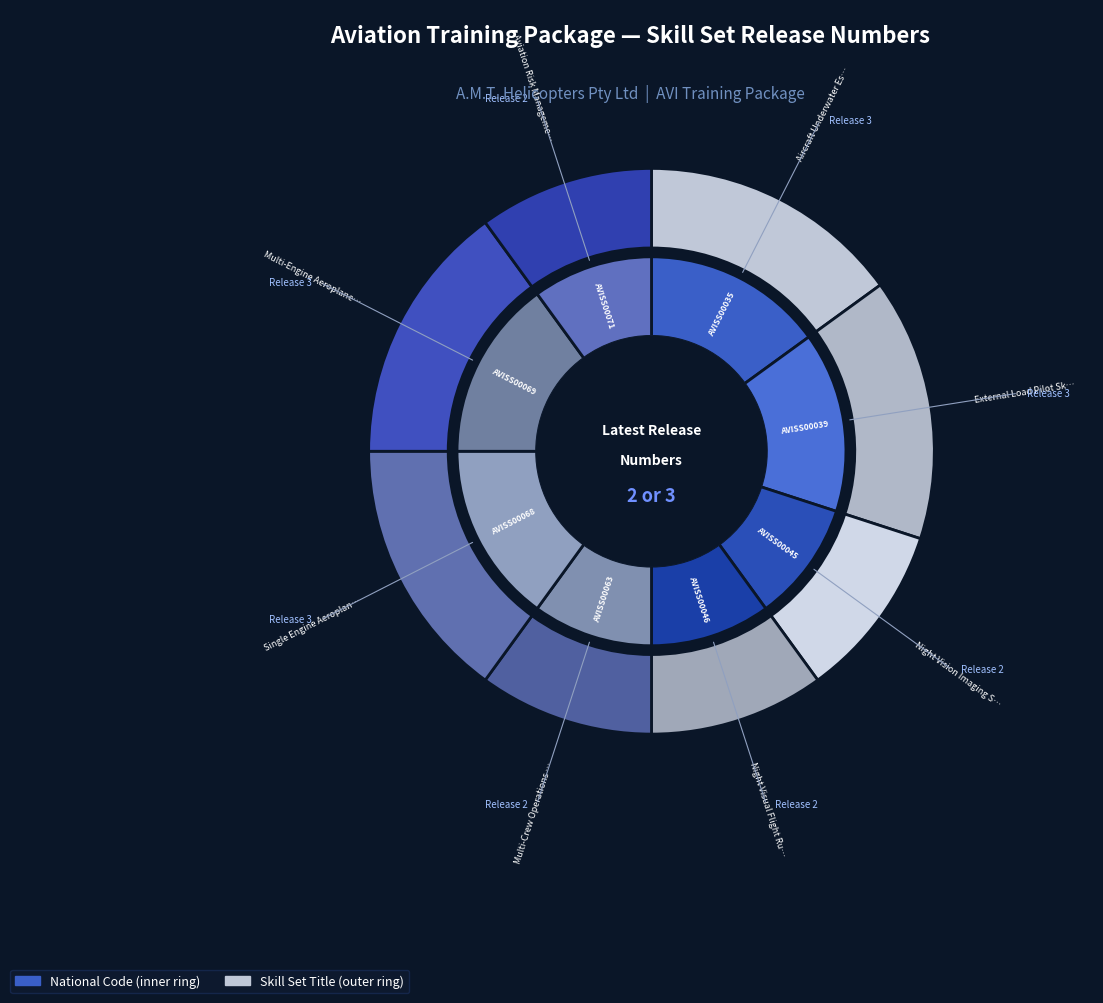

Is AVISS00046 the majority of the pie?

No